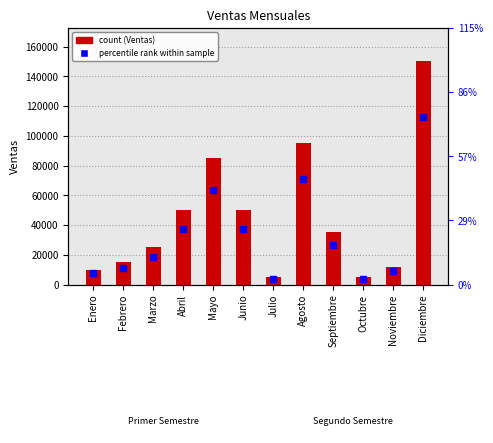

List the labels in order of value, smallest first.

Julio, Octubre, Enero, Noviembre, Febrero, Marzo, Septiembre, Abril, Junio, Mayo, Agosto, Diciembre